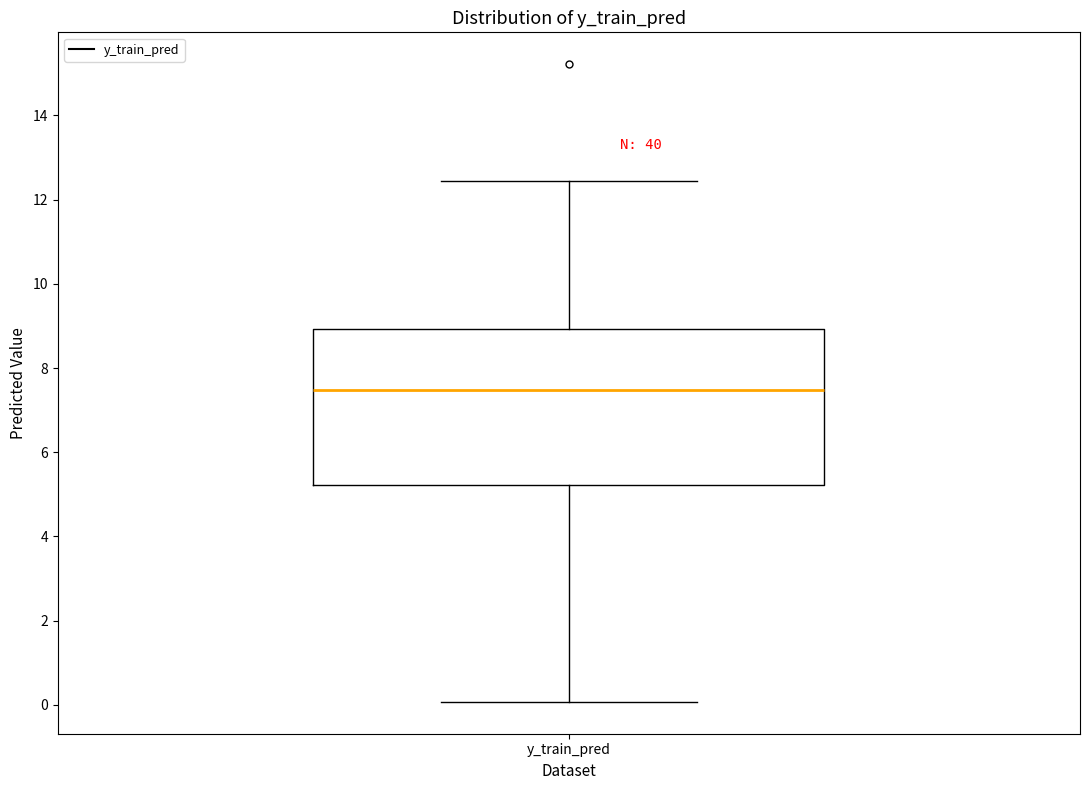

Transcribe this box plot: give where the median line is, the range the box spans, and where the two whiskers end, as read against the y-axis. The values are not printed on the chart, so give them approximately, as read against the axis.

median 7.4, box 5.2 to 9.0, whiskers 0.0 to 12.4